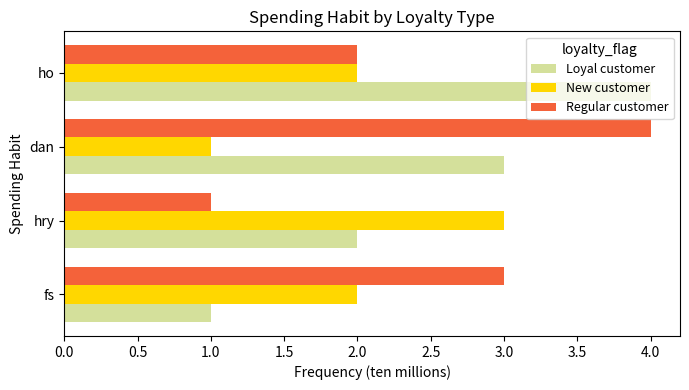

List the labels in order of Regular customer value, smallest first.

hry, ho, fs, dan